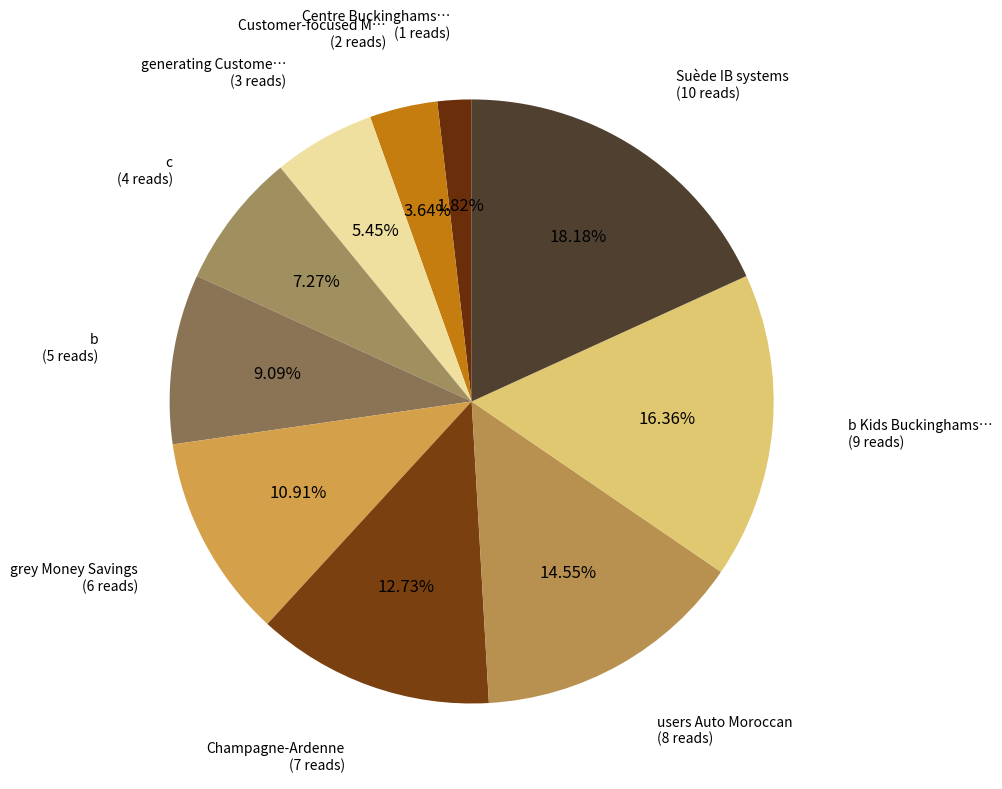

How many segments does this pie chart have?

10